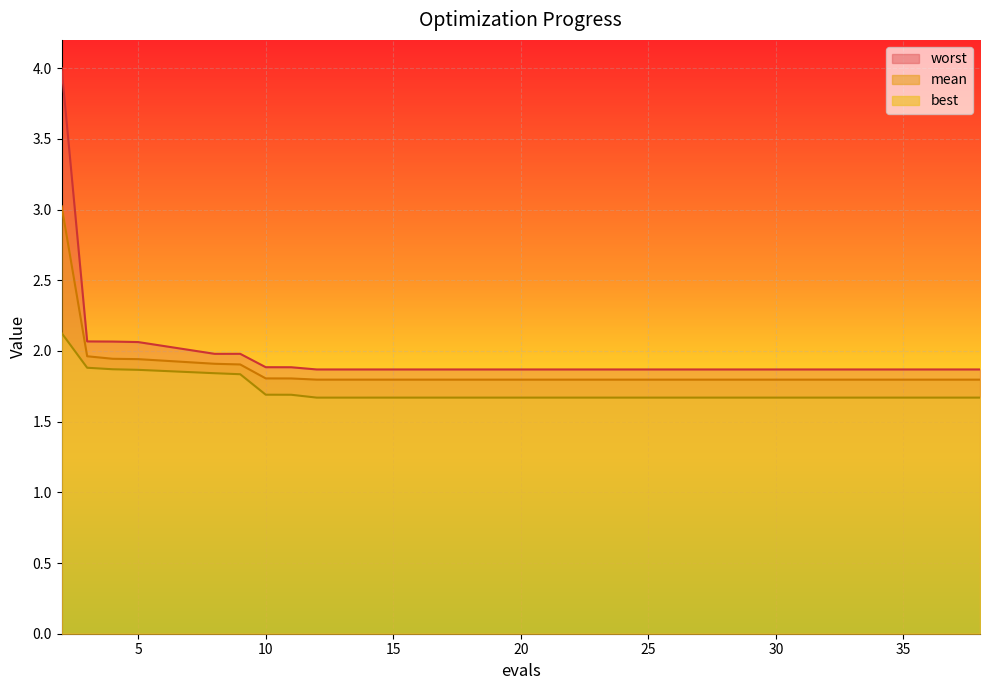

Reading right to left, transcribe all the data shown in this chart.

mean: 1.8	1.8	1.8	1.8	1.8	1.8	1.8	1.8	1.8	1.8	1.8	1.8	1.8	1.8	1.9	1.9	1.9	1.9	2.0	3.0
best: 1.7	1.7	1.7	1.7	1.7	1.7	1.7	1.7	1.7	1.7	1.7	1.7	1.7	1.7	1.8	1.8	1.9	1.9	1.9	2.1
worst: 1.9	1.9	1.9	1.9	1.9	1.9	1.9	1.9	1.9	1.9	1.9	1.9	1.9	1.9	2.0	2.0	2.1	2.1	2.1	4.0